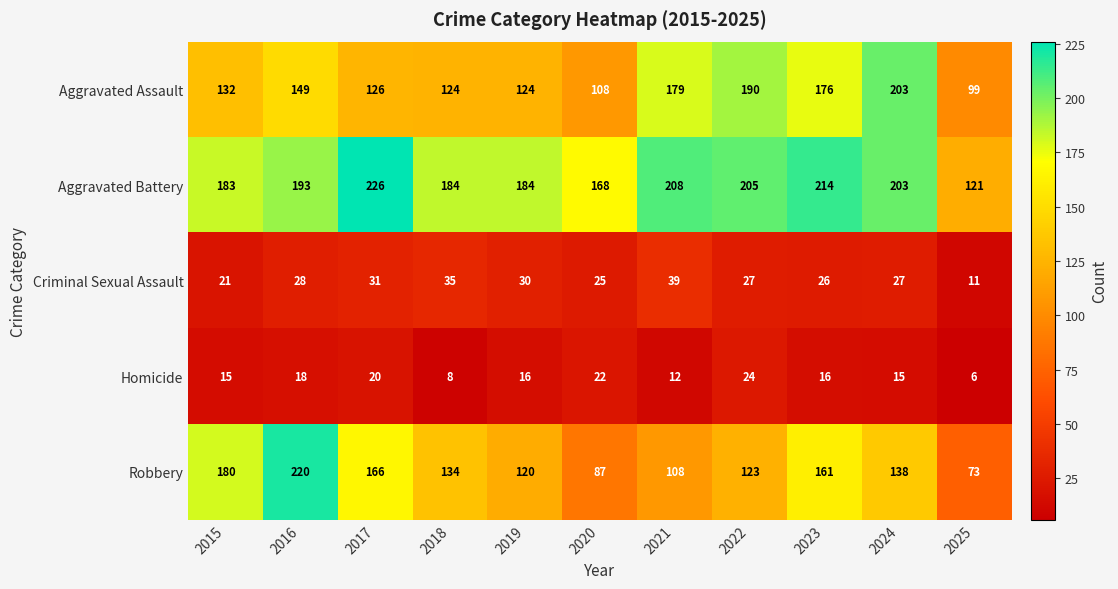

What is the total value across all series at 2025?

310